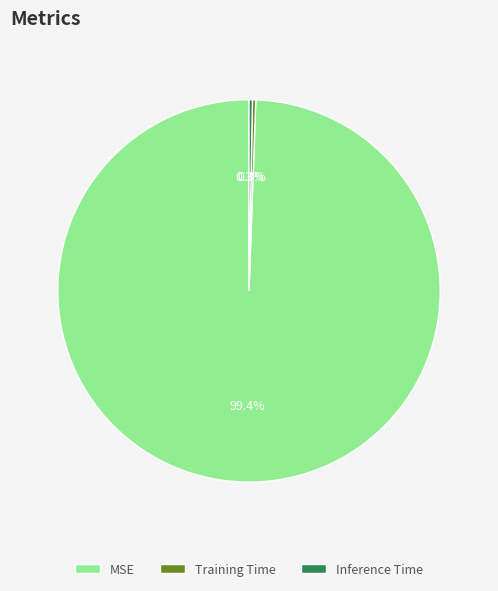

Is there any slice that represents more than half of the pie?

Yes